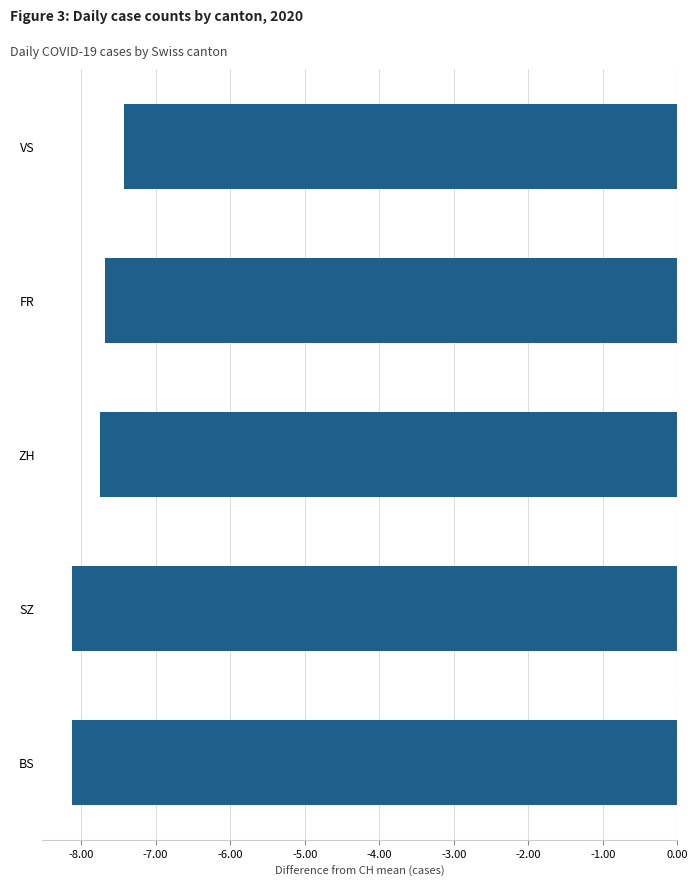

Does the chart contain stacked bars?

No